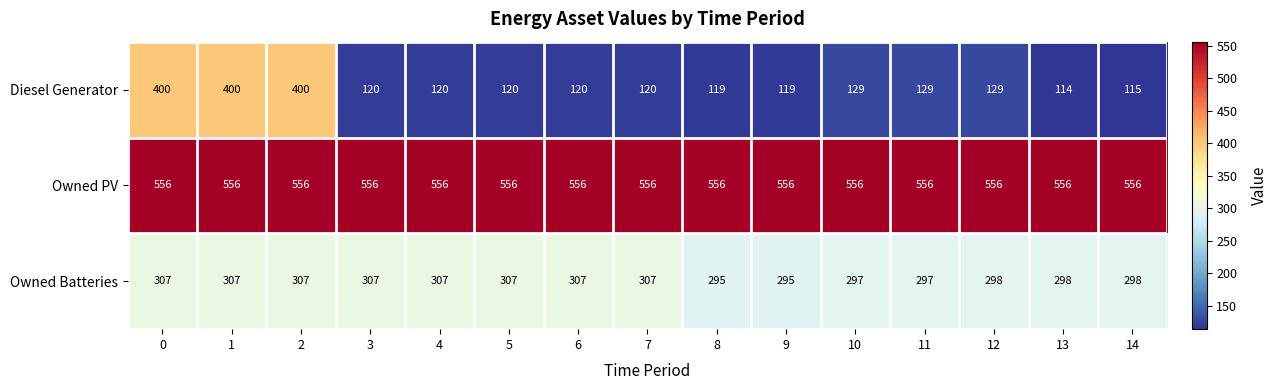

At how many categories does at least one series exceed 340?

15